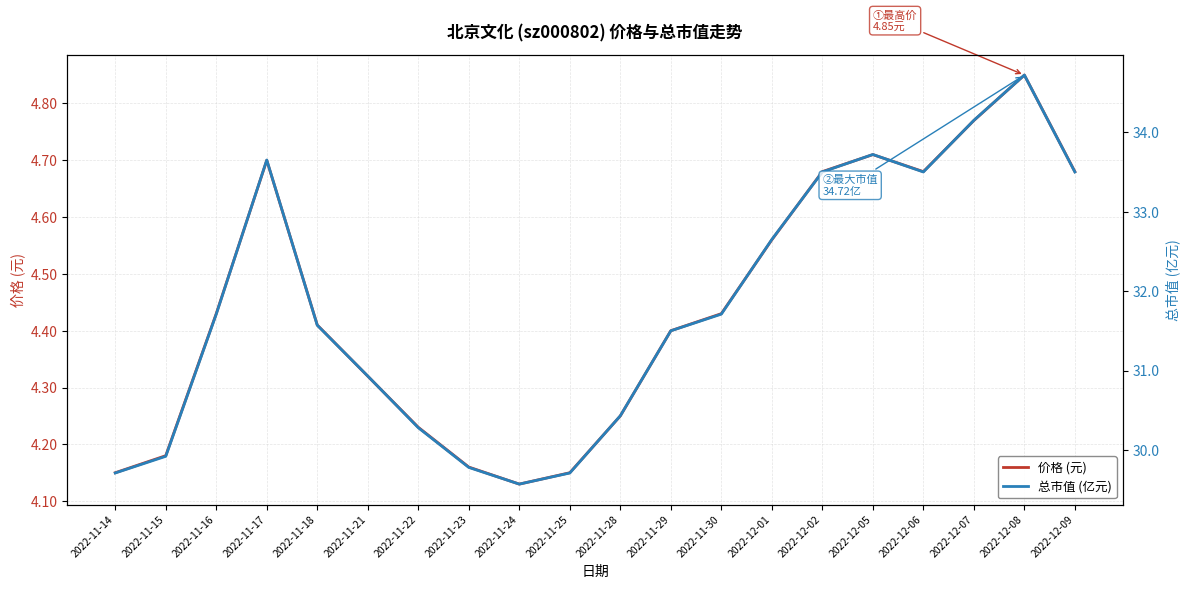

Which series has the widest spread of values?

总市值 (亿元)